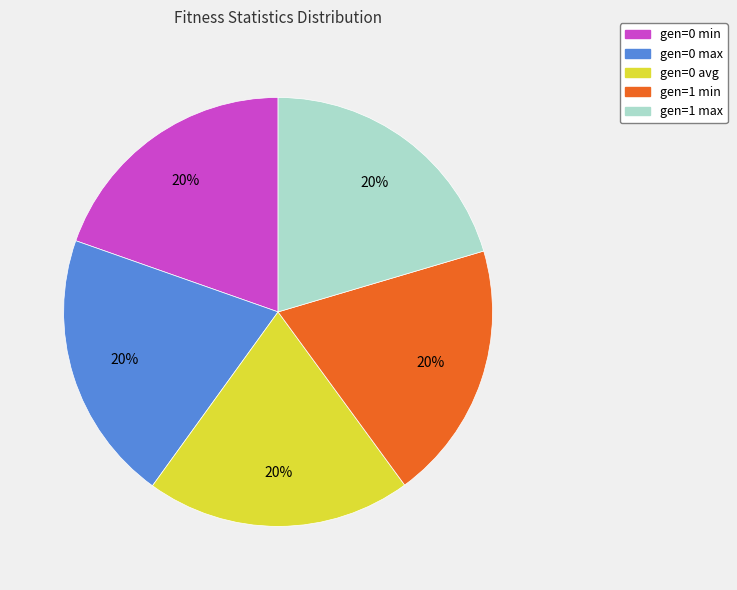

Approximately how many times larger is the value at gen=0 min compared to gen=1 min?

1.0